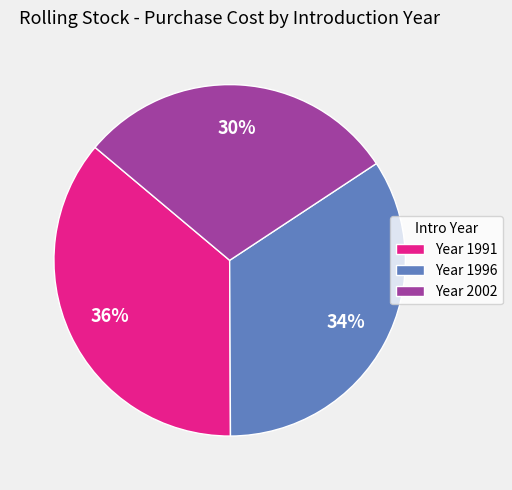

Approximately how many times larger is the value at Year 2002 compared to Year 1991?

0.8